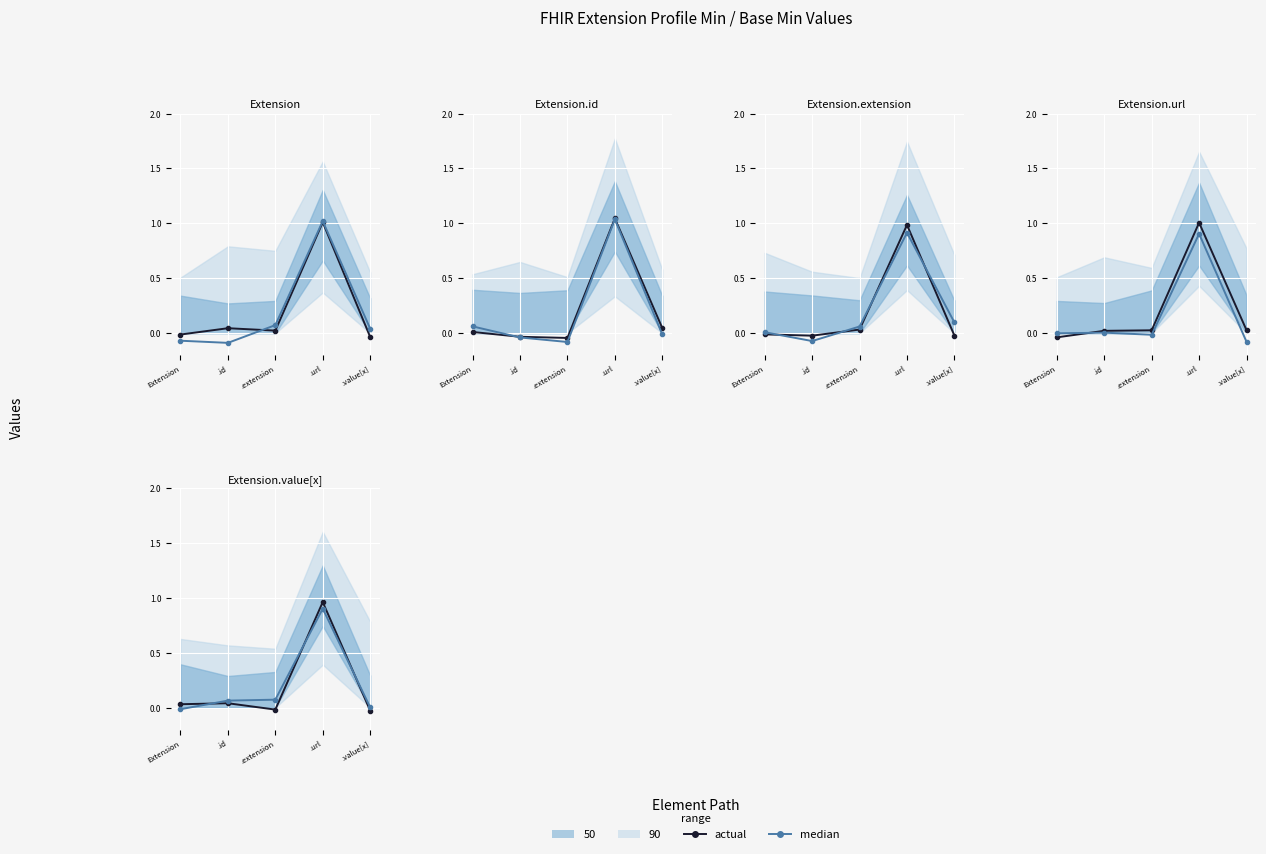

How many values in median are below zero?

1